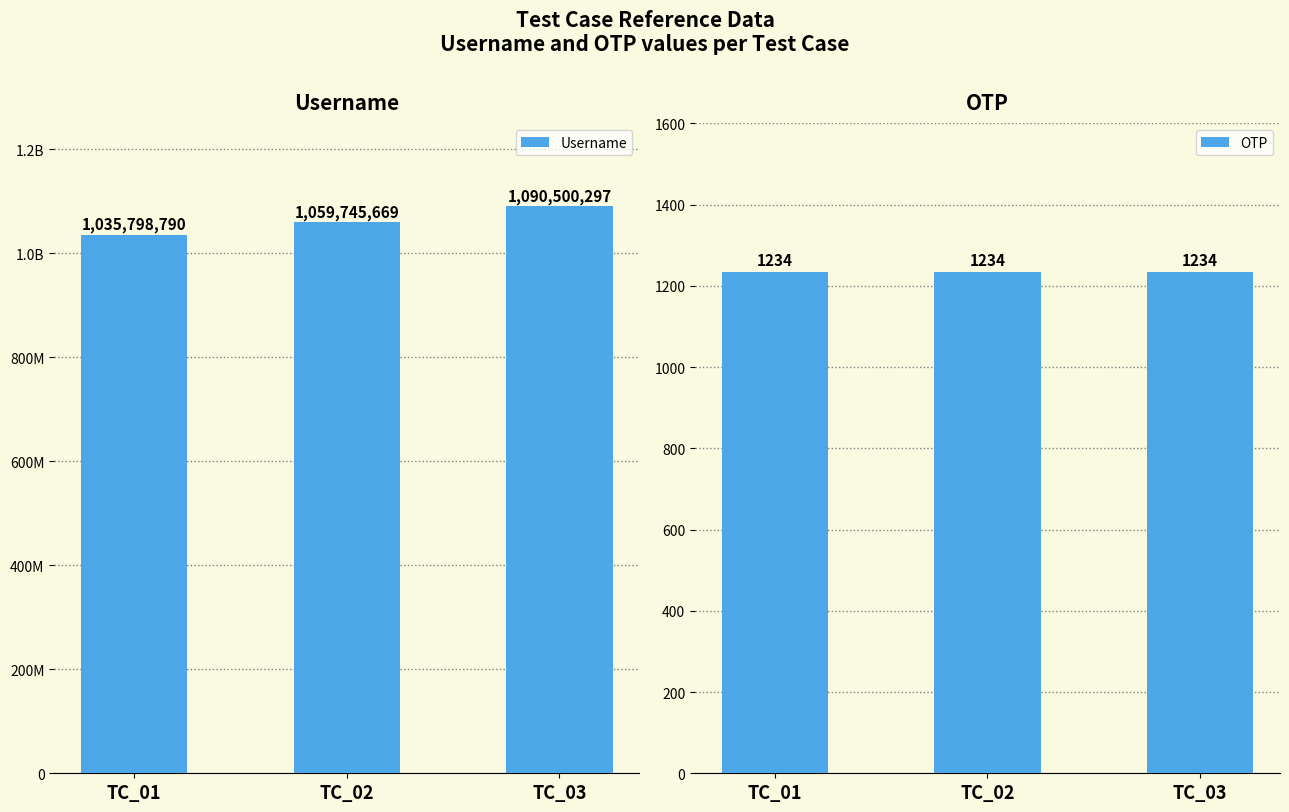

Rank the series at TC_01 from lowest to highest value.

OTP, Username